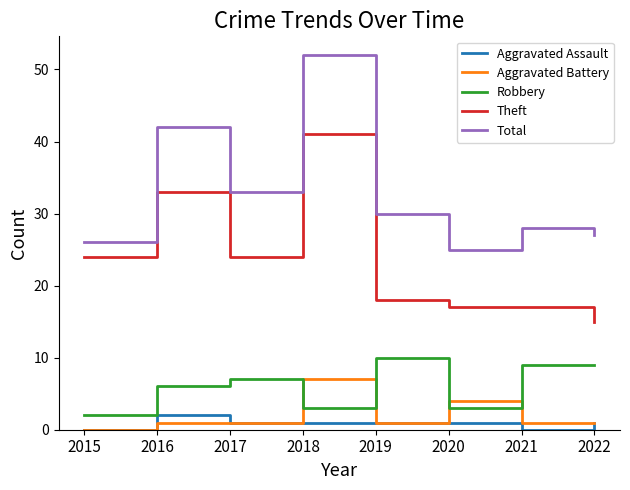

At which category is the sum across all series the highest?

2018